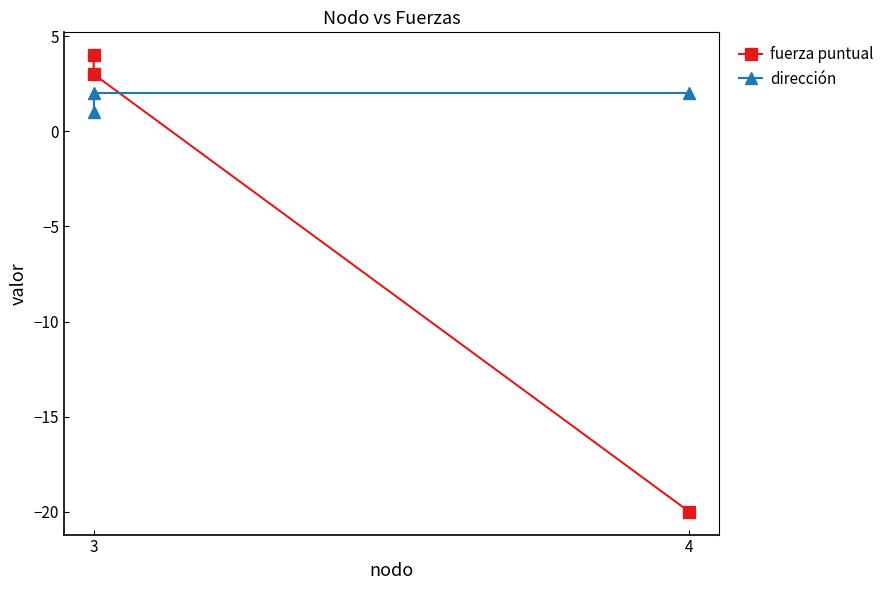

How many positive values does the fuerza puntual series have?

2